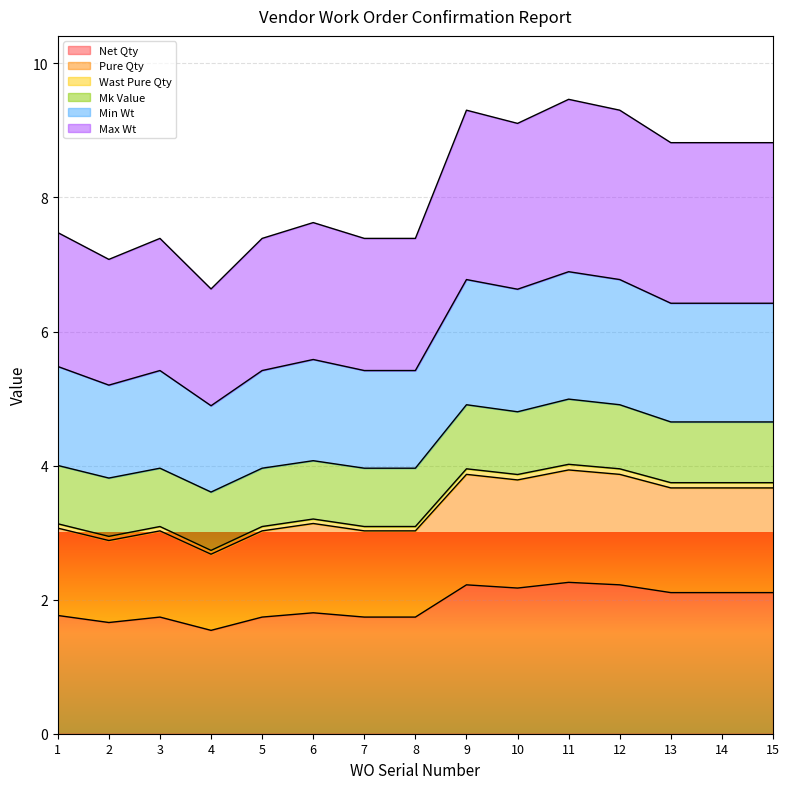

True or false: Net Qty has a value of 1.8 at 6.

True